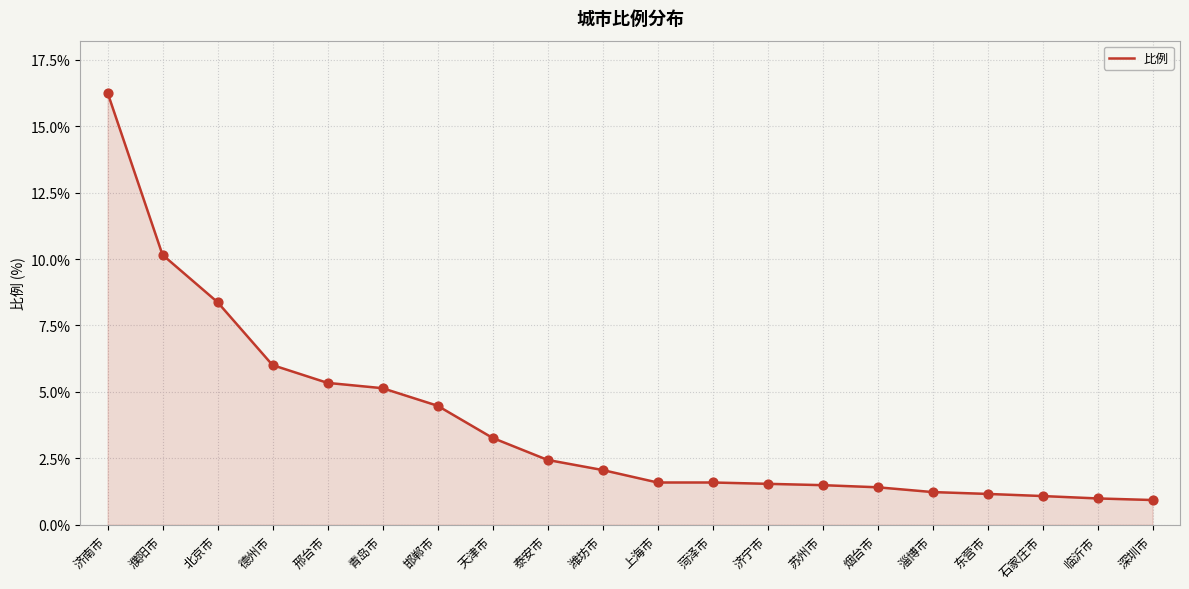

What is the change in value from 泰安市 to 石家庄市?

-1.4